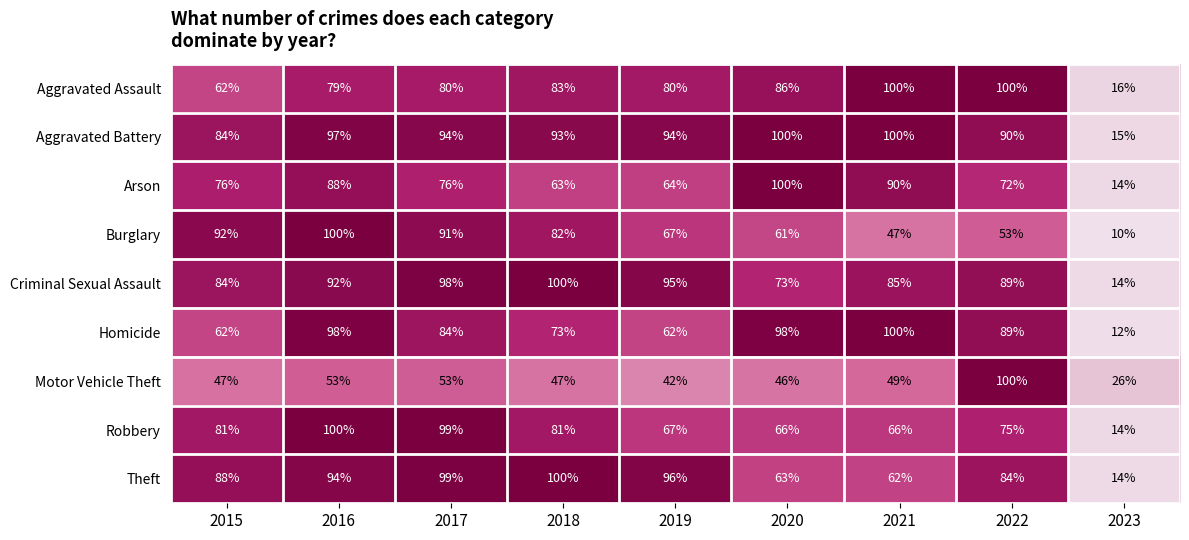

Is it true that Motor Vehicle Theft equals 53 at 2016?

True